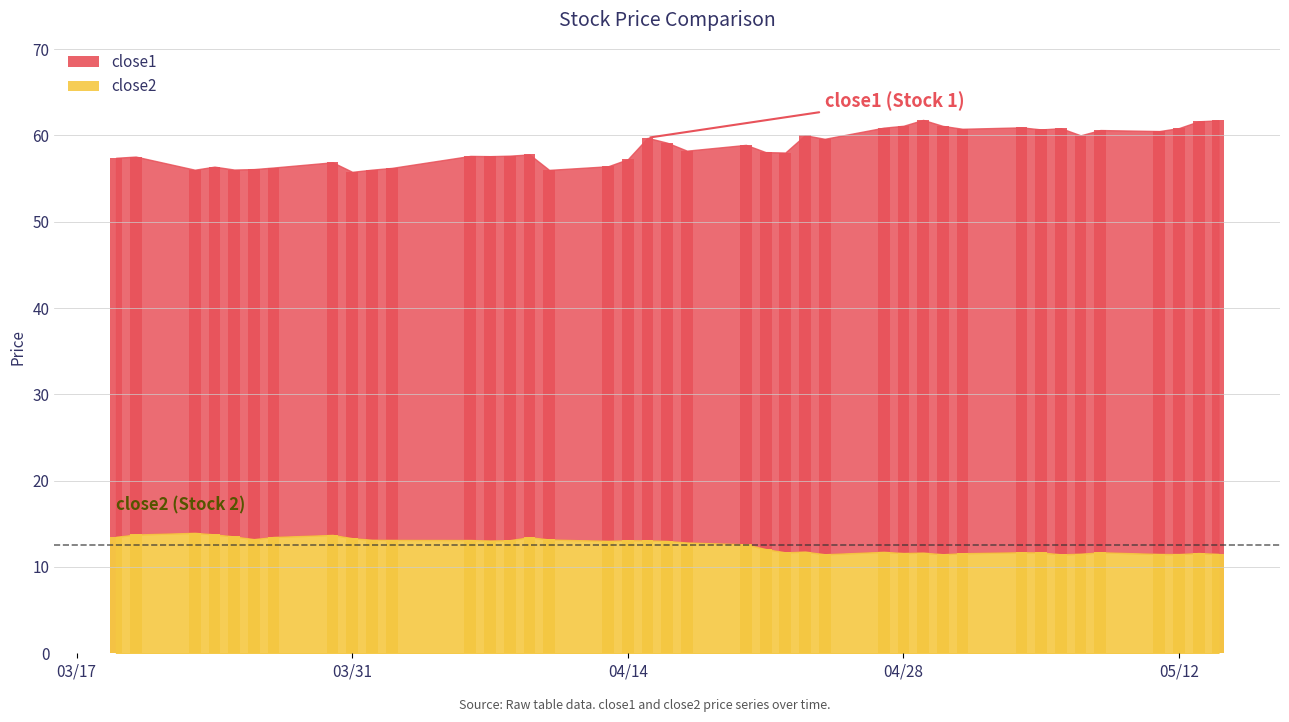

Which category has the lowest value across all series?

2015-05-06